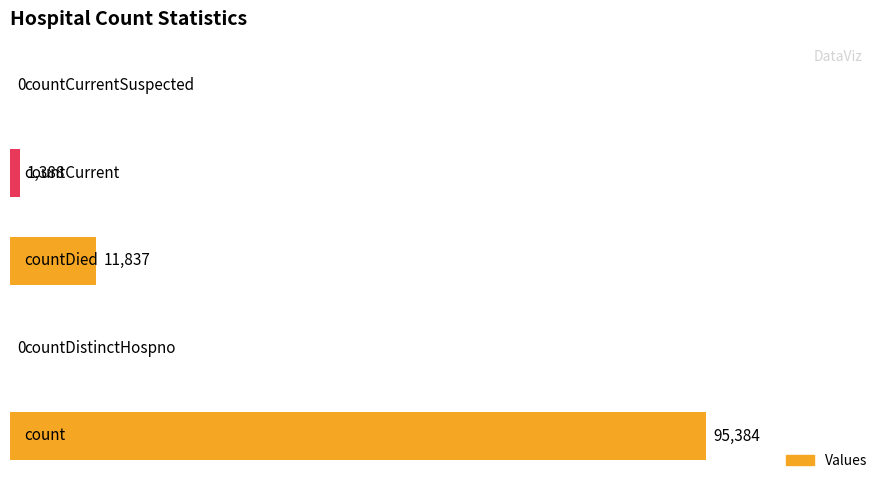

Does the chart contain stacked bars?

No